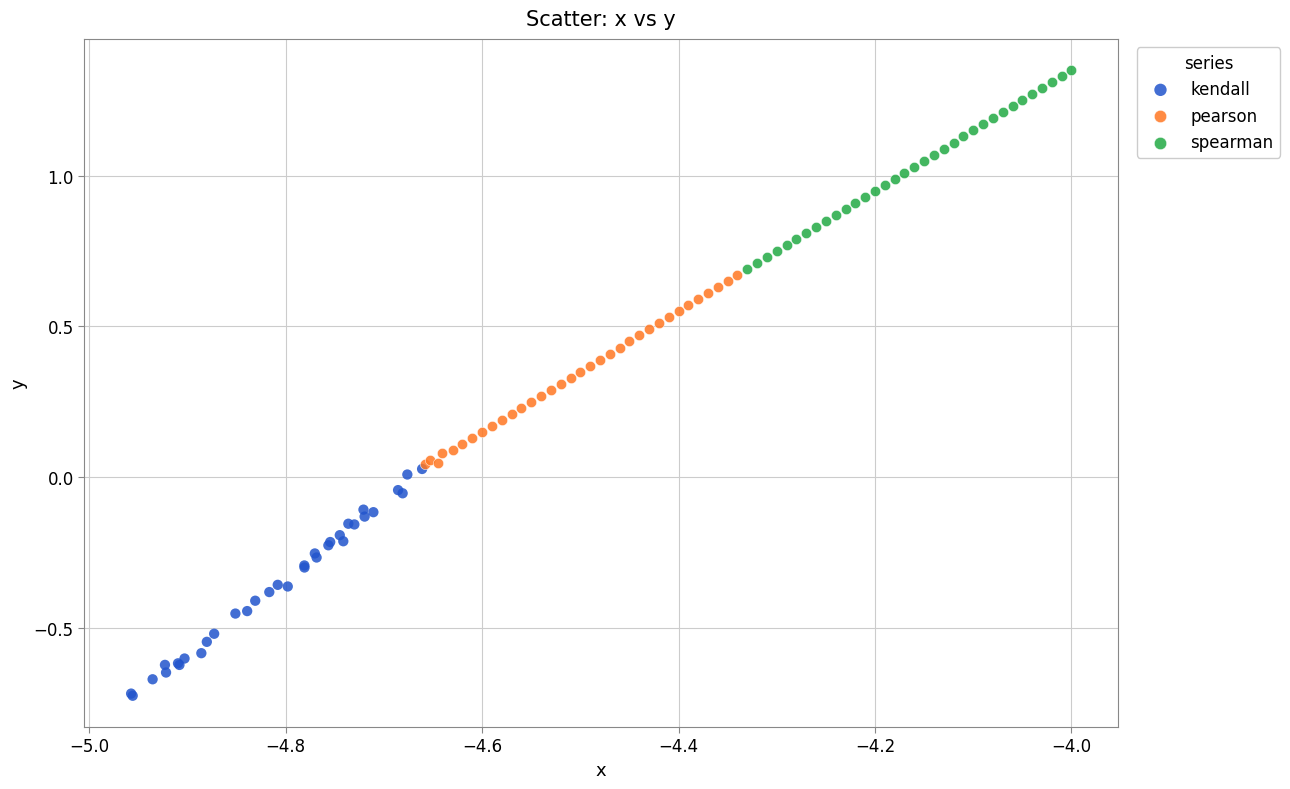

Which series contains the highest Y value?

spearman